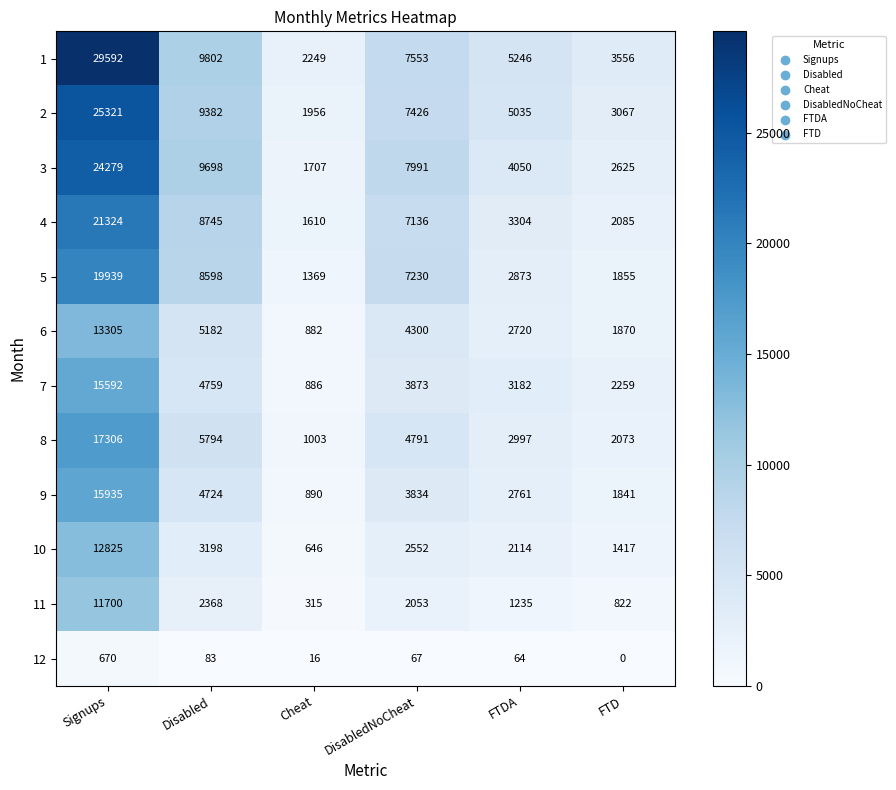

At FTDA, list the series in order from largest to smallest.

1, 2, 3, 4, 7, 8, 5, 9, 6, 10, 11, 12